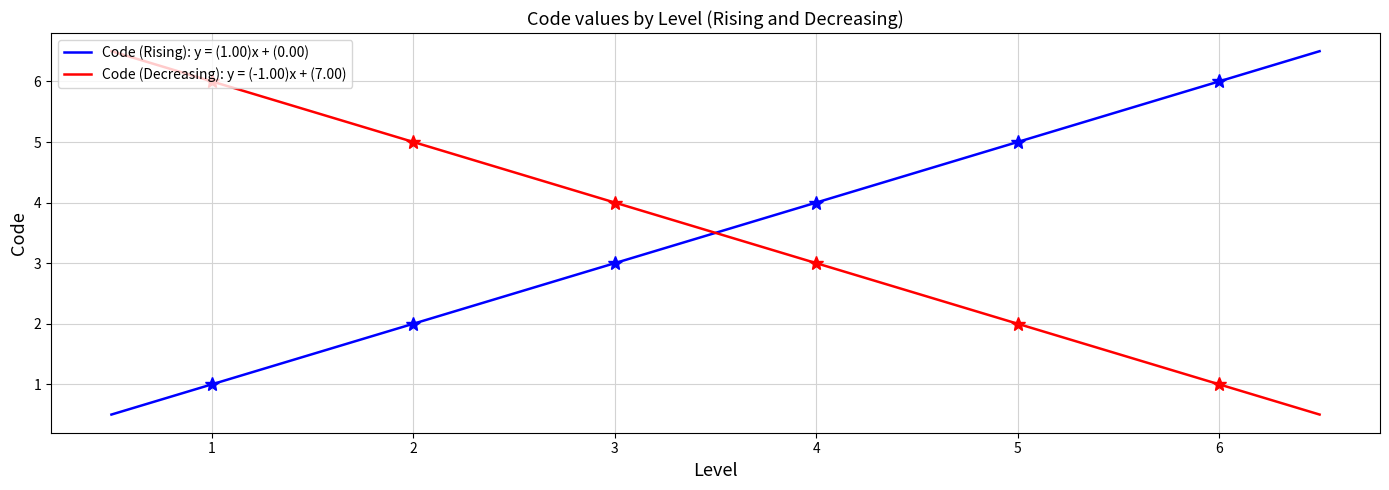

How many categories are shown in the chart?

6